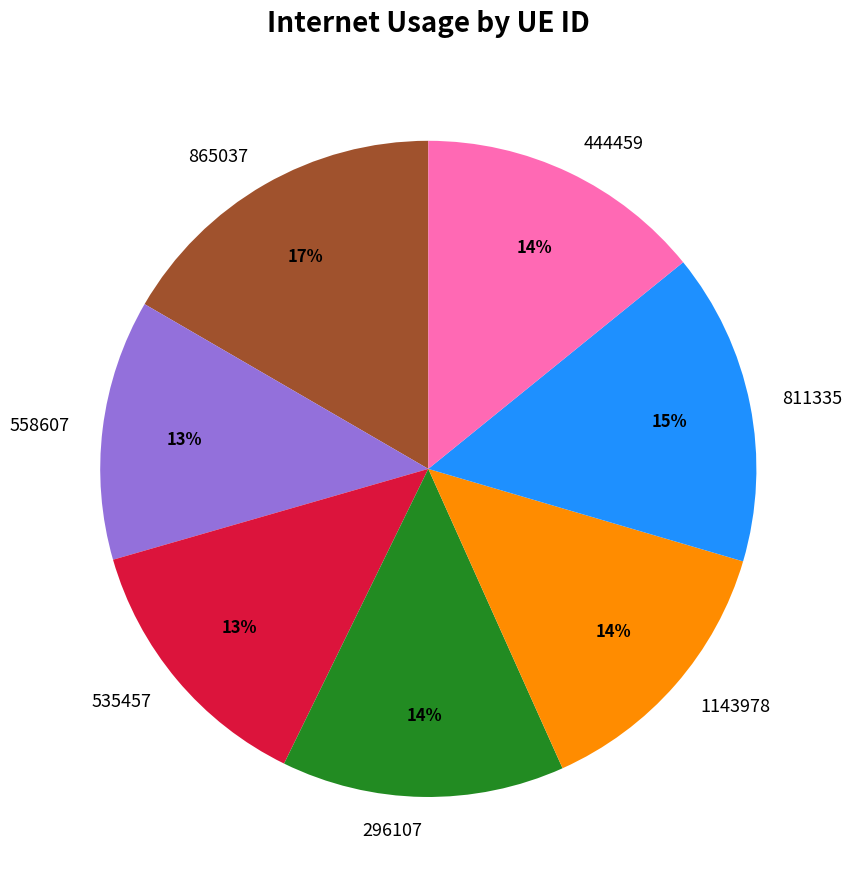

To the nearest percent, what is the difference between the largest and smallest slice percentages?

4%